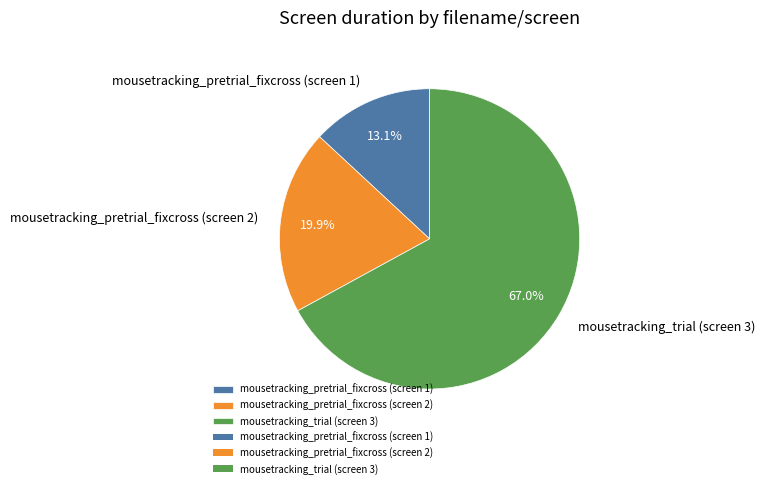

What is the largest slice in the pie chart?

mousetracking_trial (screen 3)